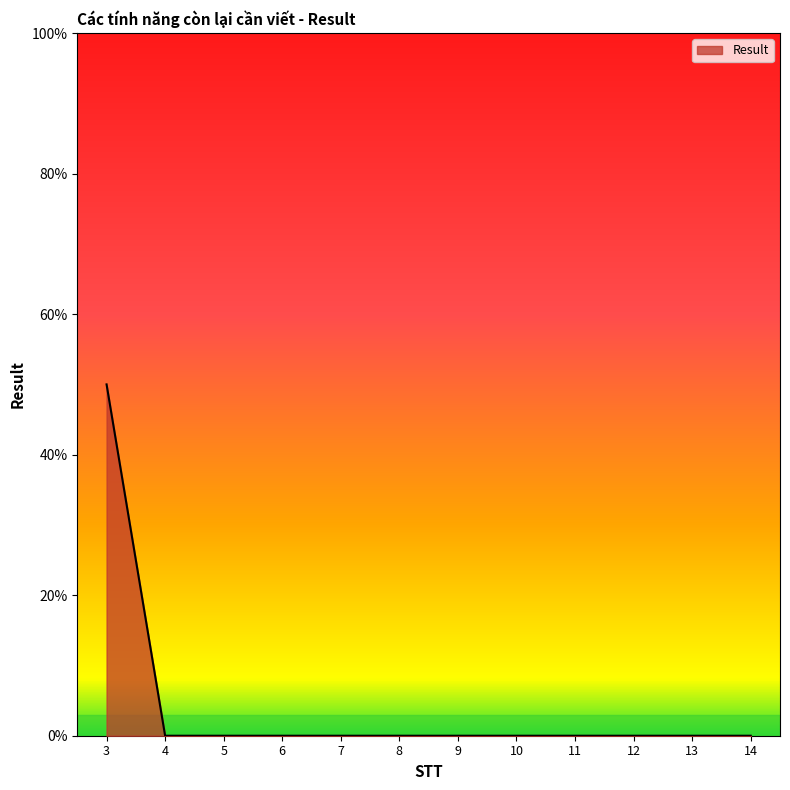

True or false: the data has more than 2 interior local peaks.

False